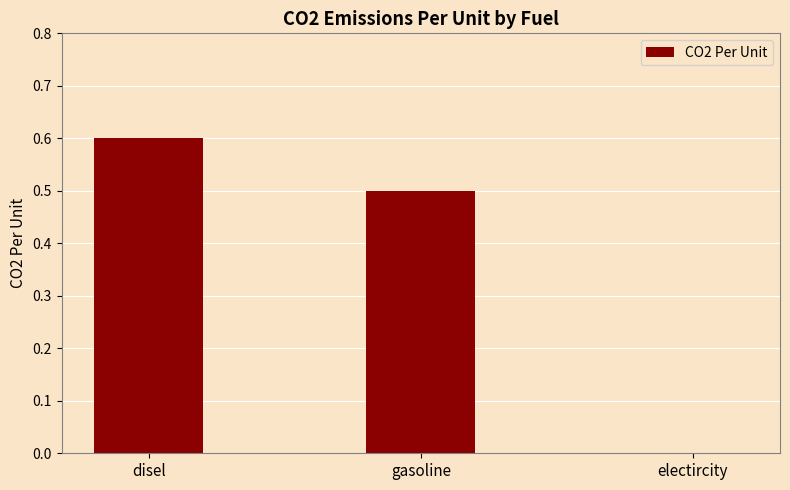

Is it true that the value at gasoline is 0.8?

False